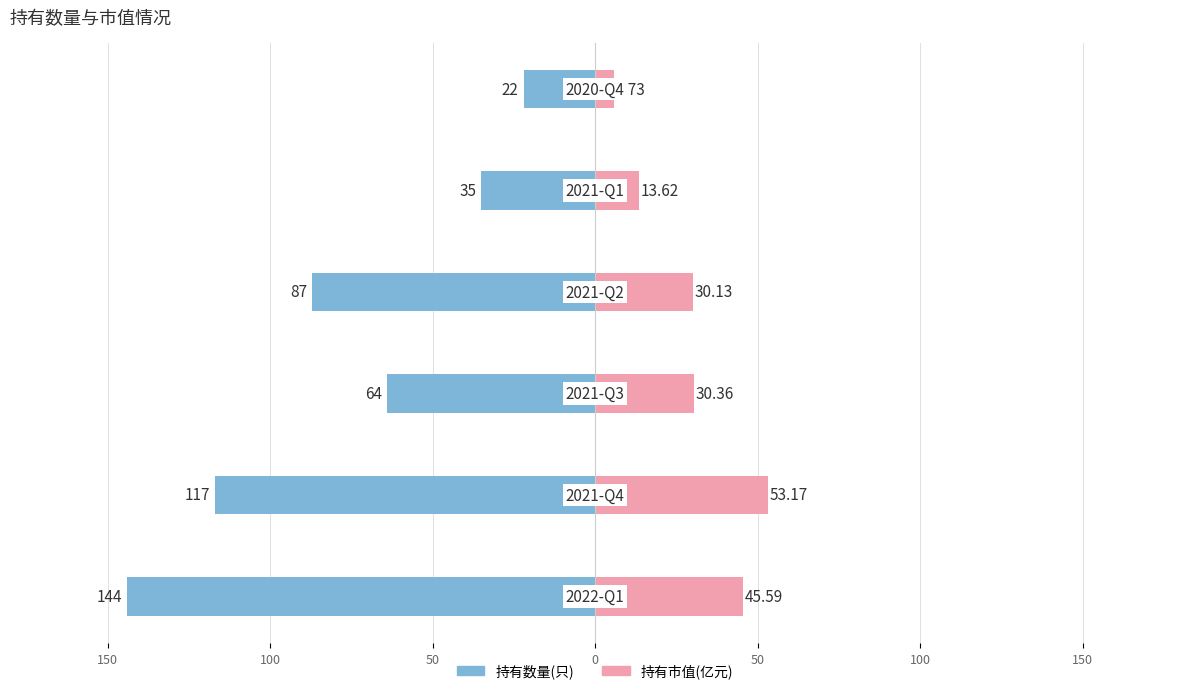

What is the difference between the highest and lowest values at 50?

117.1